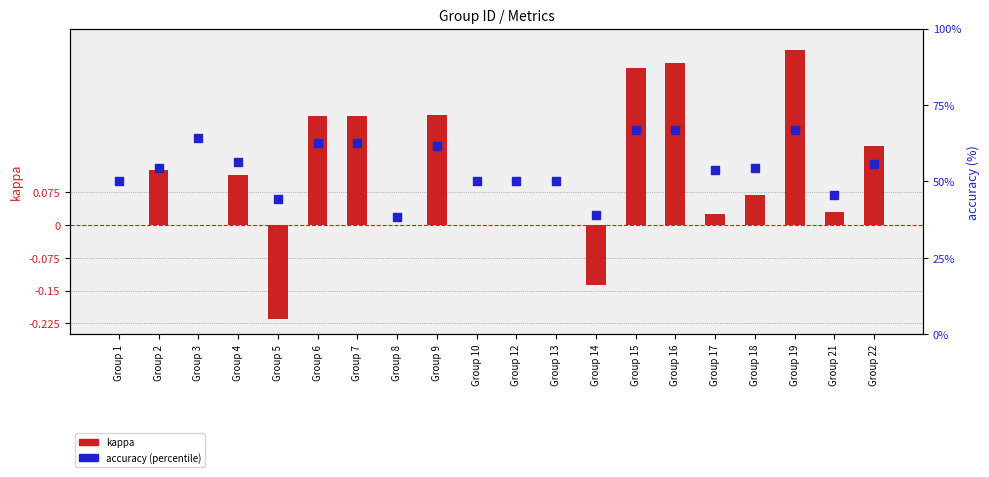

At which category is the sum across all series the highest?

Group 19